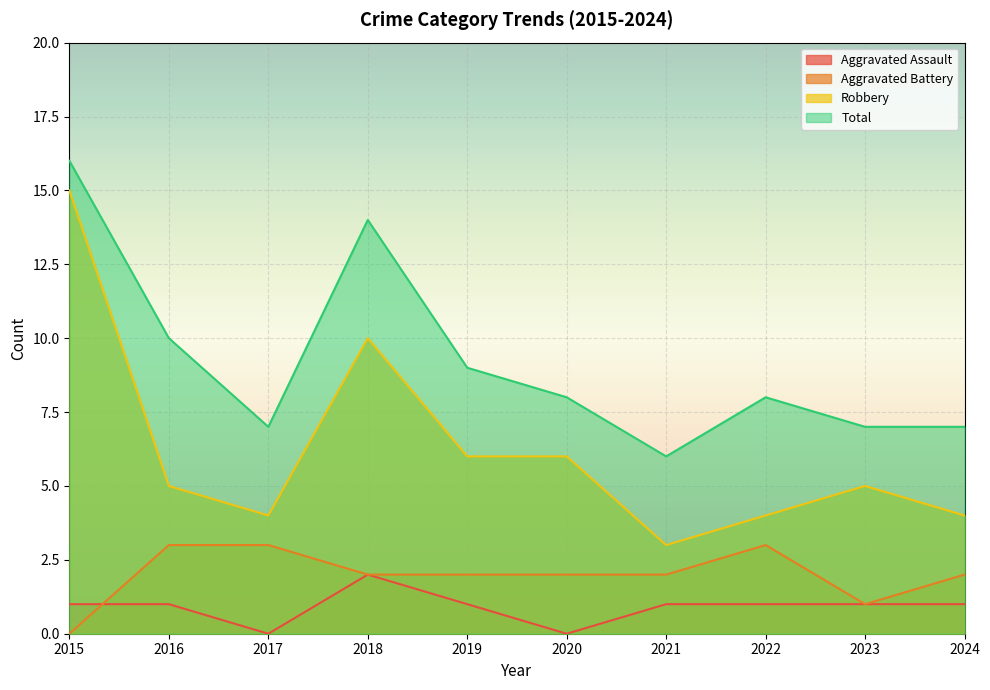

At which category does the chart reach its peak across all series?

2015